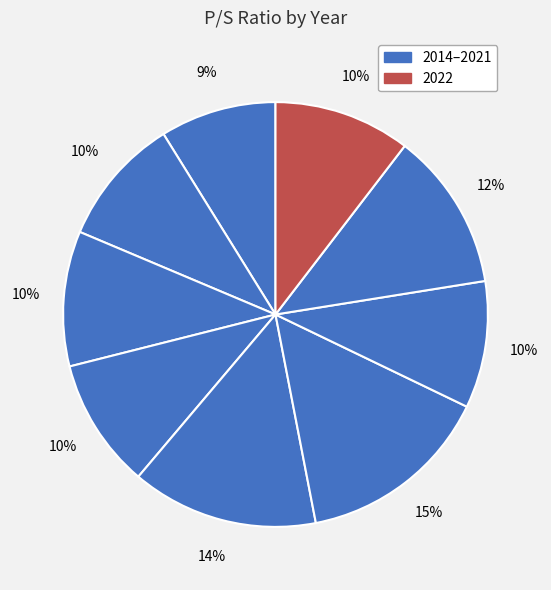

To the nearest percent, what is the average slice percentage?

11%